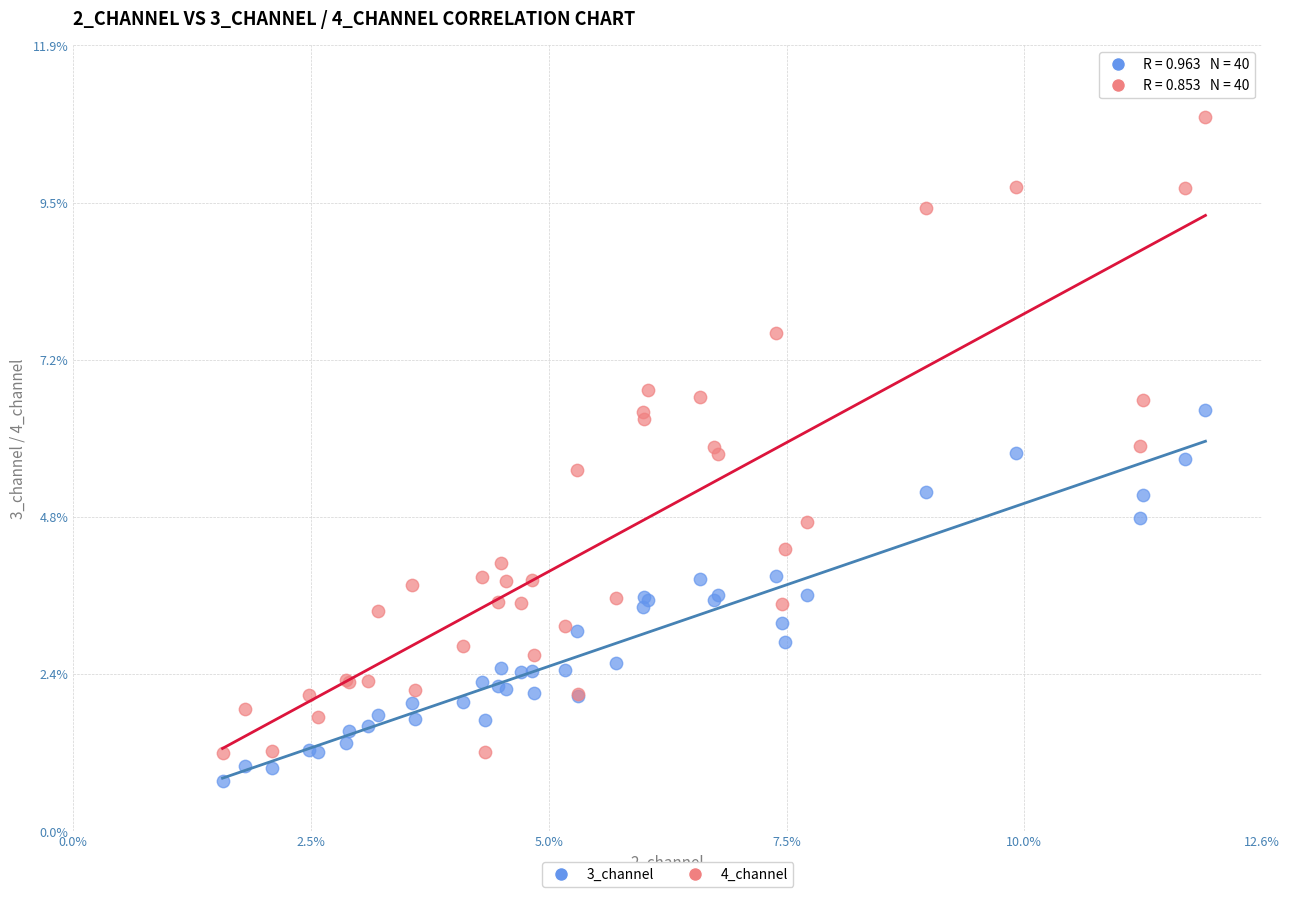

Which series contains the lowest Y value?

3_channel